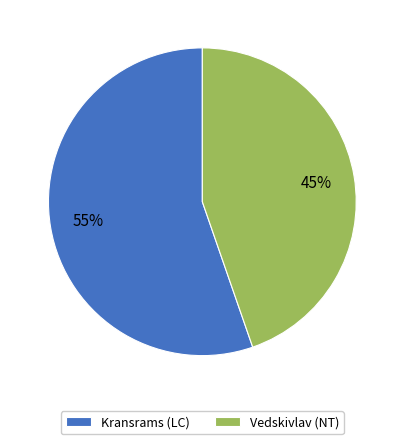

Count the number of slices in the pie.

2